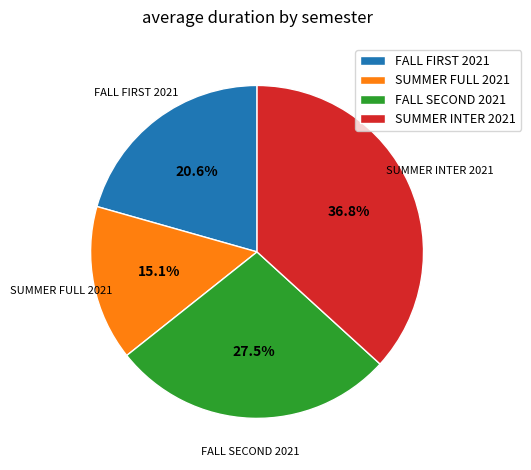

Which slice is the largest?

SUMMER INTER 2021